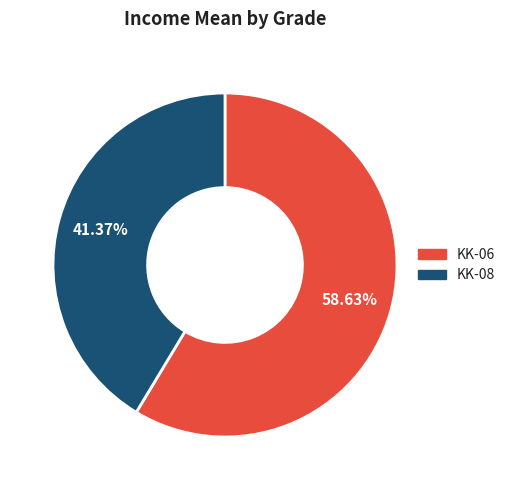

How many slices are in this pie chart?

2